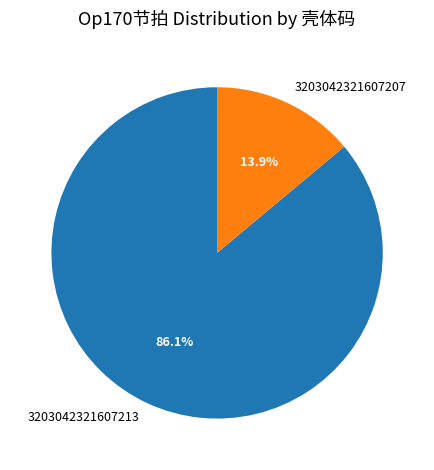

To the nearest percent, what is the combined percentage of 3203042321607207 and 3203042321607213?

100%